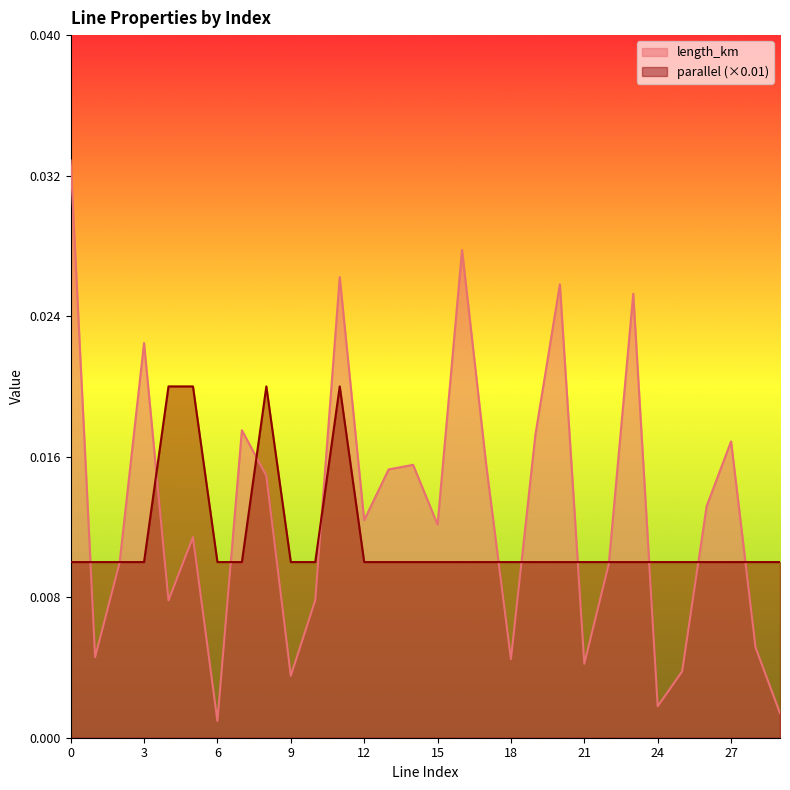

Which series has the largest range (max minus min)?

length_km